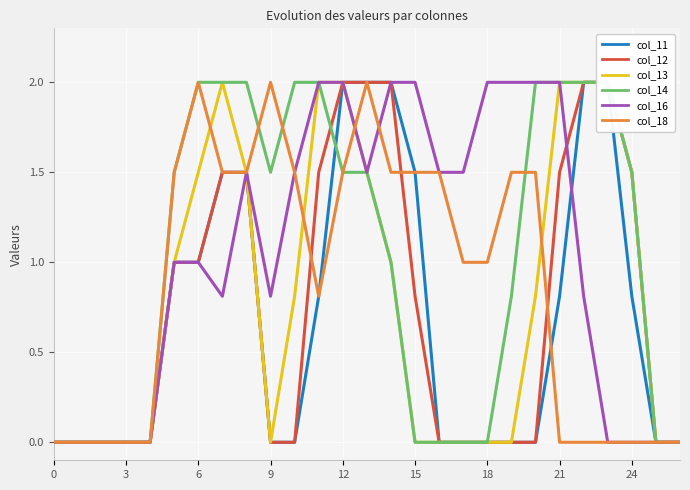

How many interior local valleys does the col_16 series have?

3